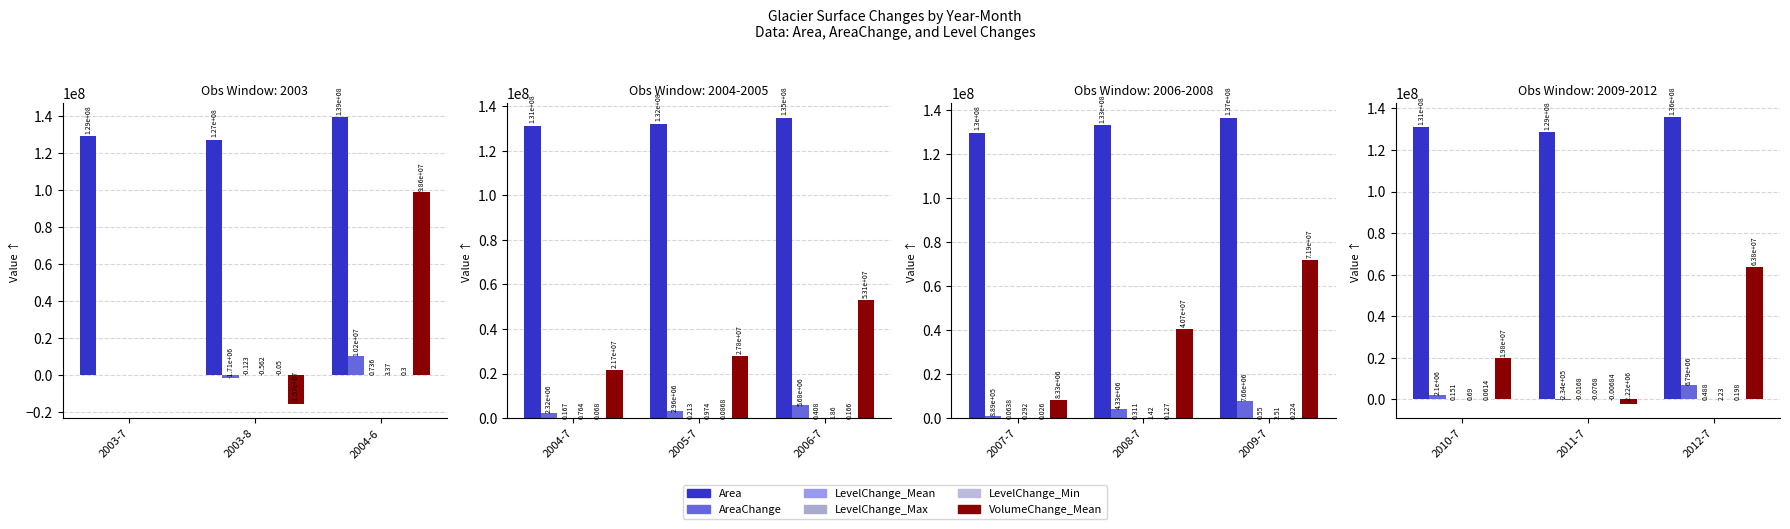

Rank the series by their maximum value, from highest to lowest.

Area, VolumeChange_Mean, AreaChange, LevelChange_Max, LevelChange_Mean, LevelChange_Min